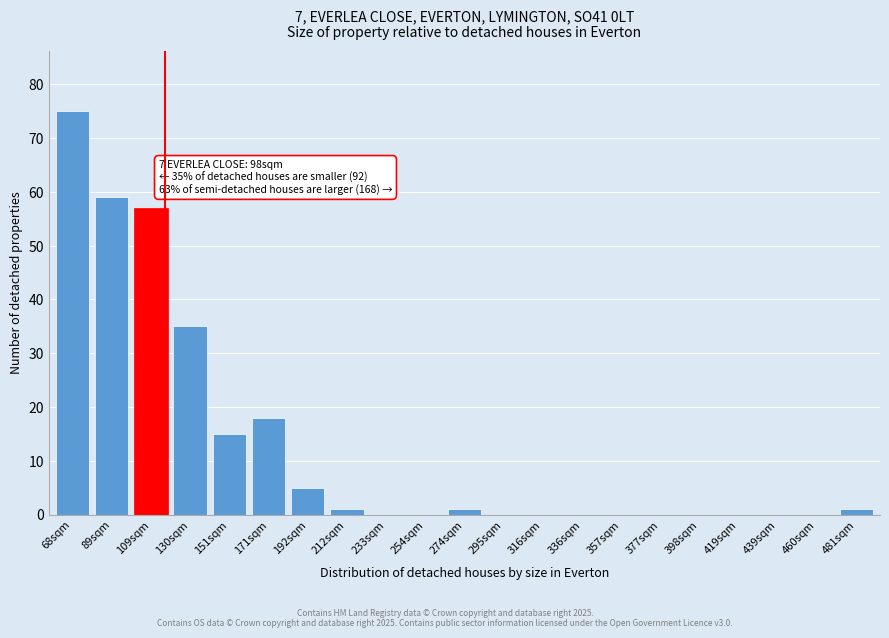

Reading left to right, transcribe all the data shown in this chart.

68sqm=75	89sqm=59	109sqm=57	130sqm=35	151sqm=15	171sqm=18	192sqm=5	212sqm=1	233sqm=0	254sqm=0	274sqm=1	295sqm=0	316sqm=0	336sqm=0	357sqm=0	377sqm=0	398sqm=0	419sqm=0	439sqm=0	460sqm=0	481sqm=1